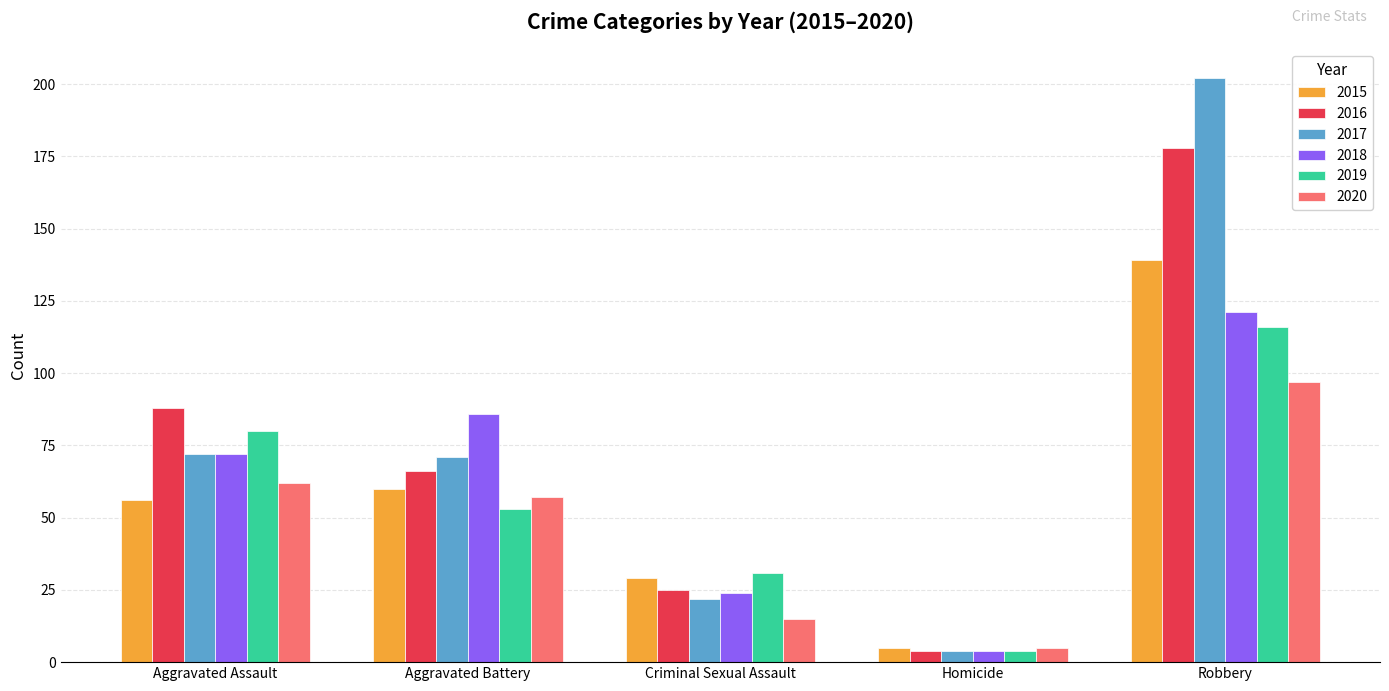

What position from the left is Aggravated Assault?

1